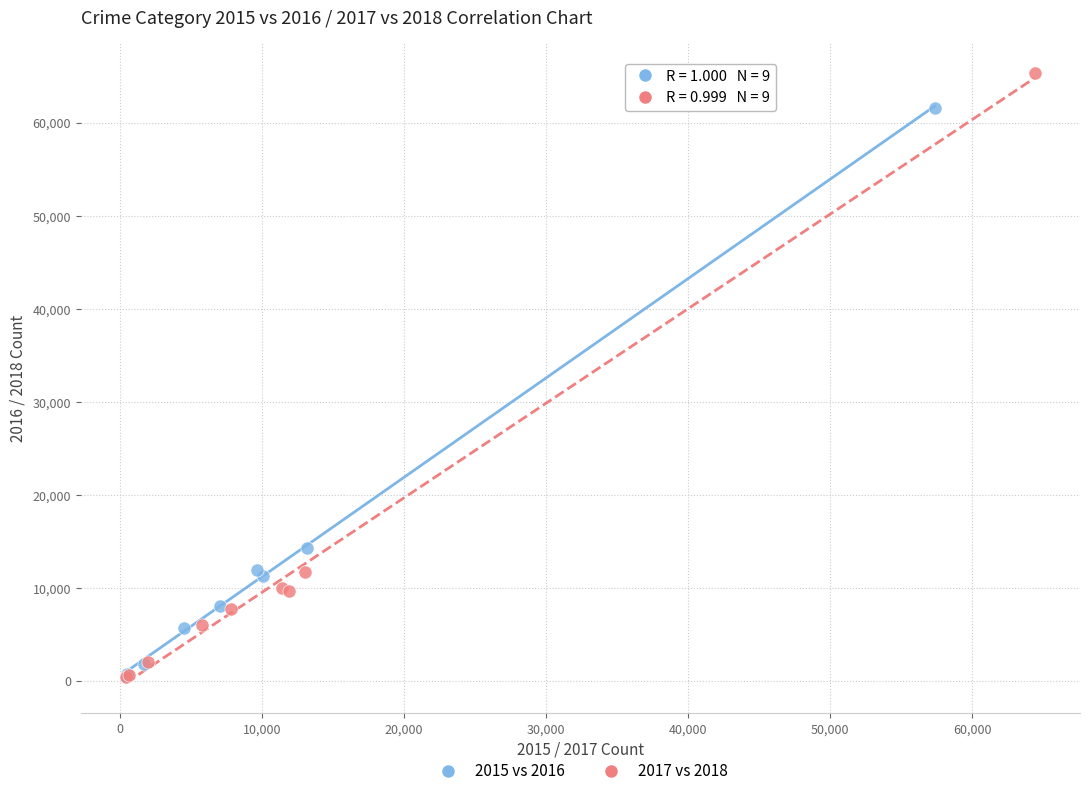

Which series has the widest spread of Y values?

2017 vs 2018